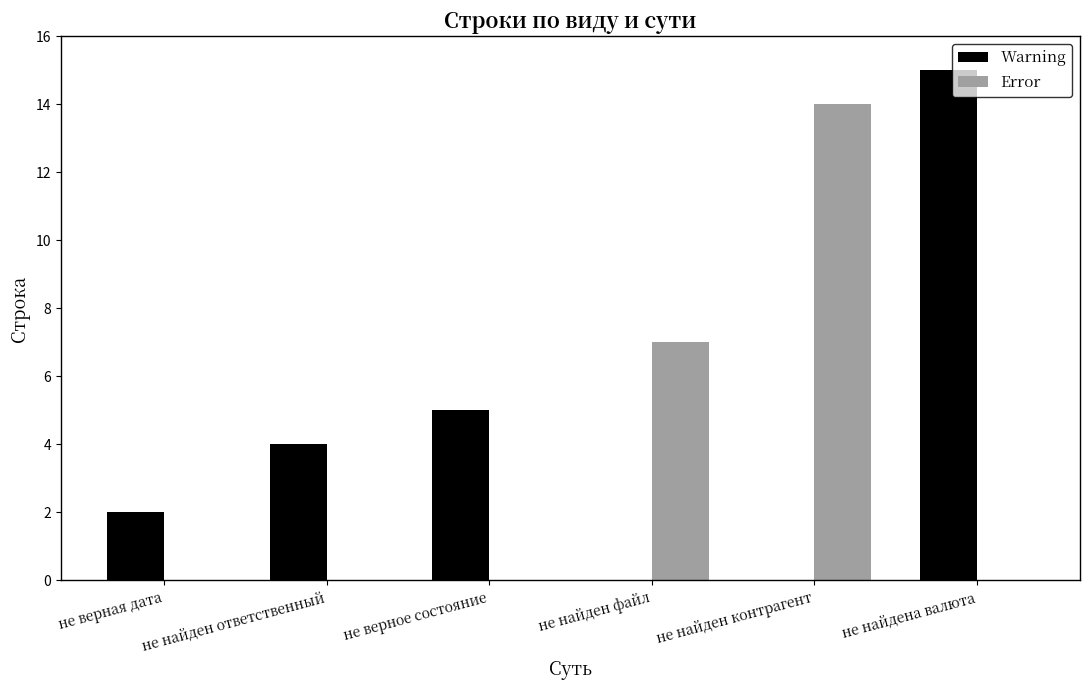

True or false: Error has a value of 0 at не верное состояние.

True